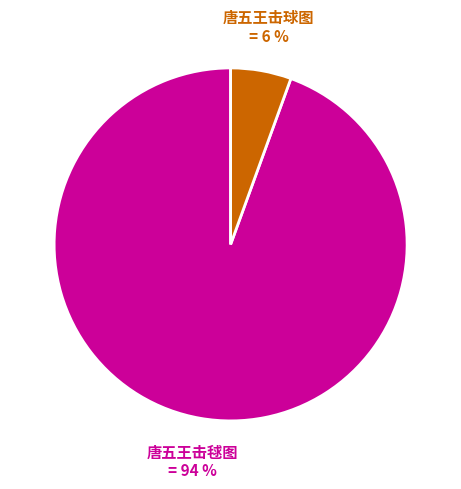

Which has a higher value, 唐五王击球图 or 唐五王击毬图?

唐五王击毬图